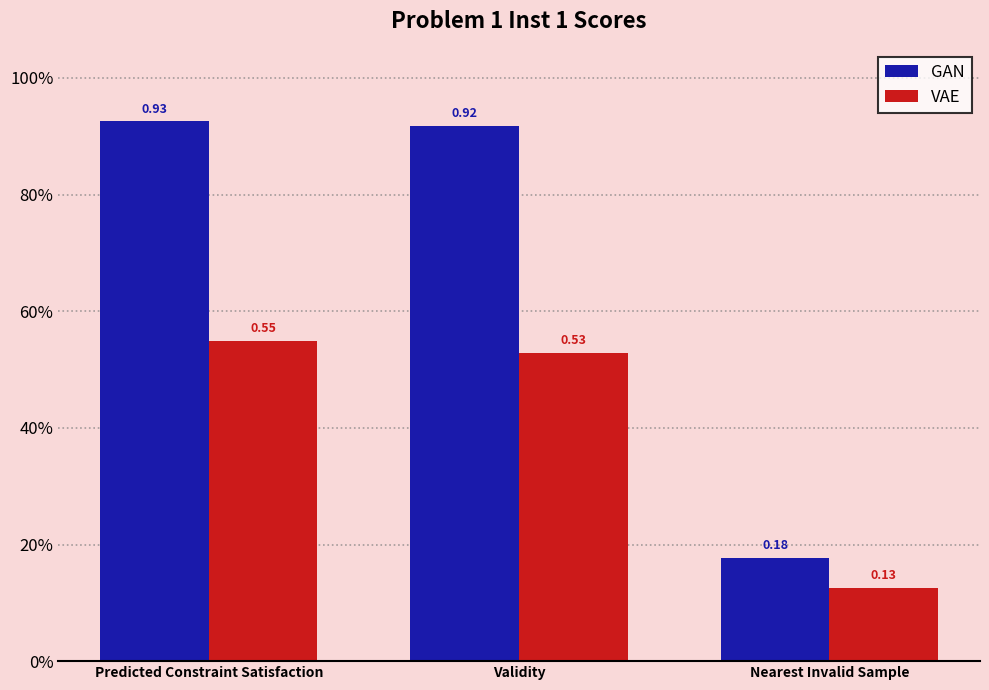

Are the bars horizontal?

No